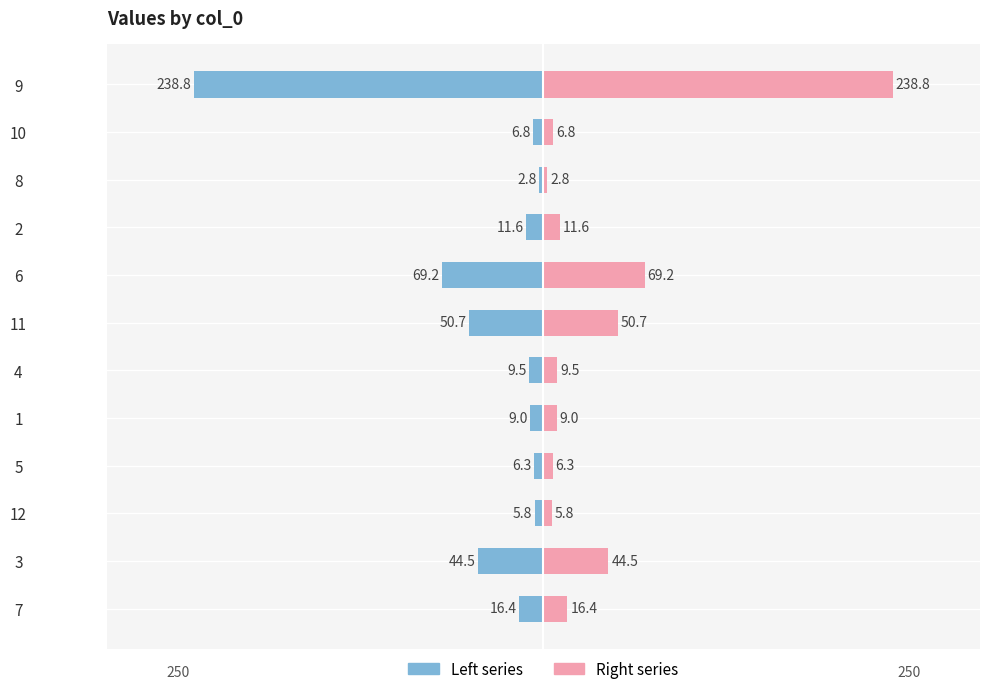

Count the number of data series in this chart.

2